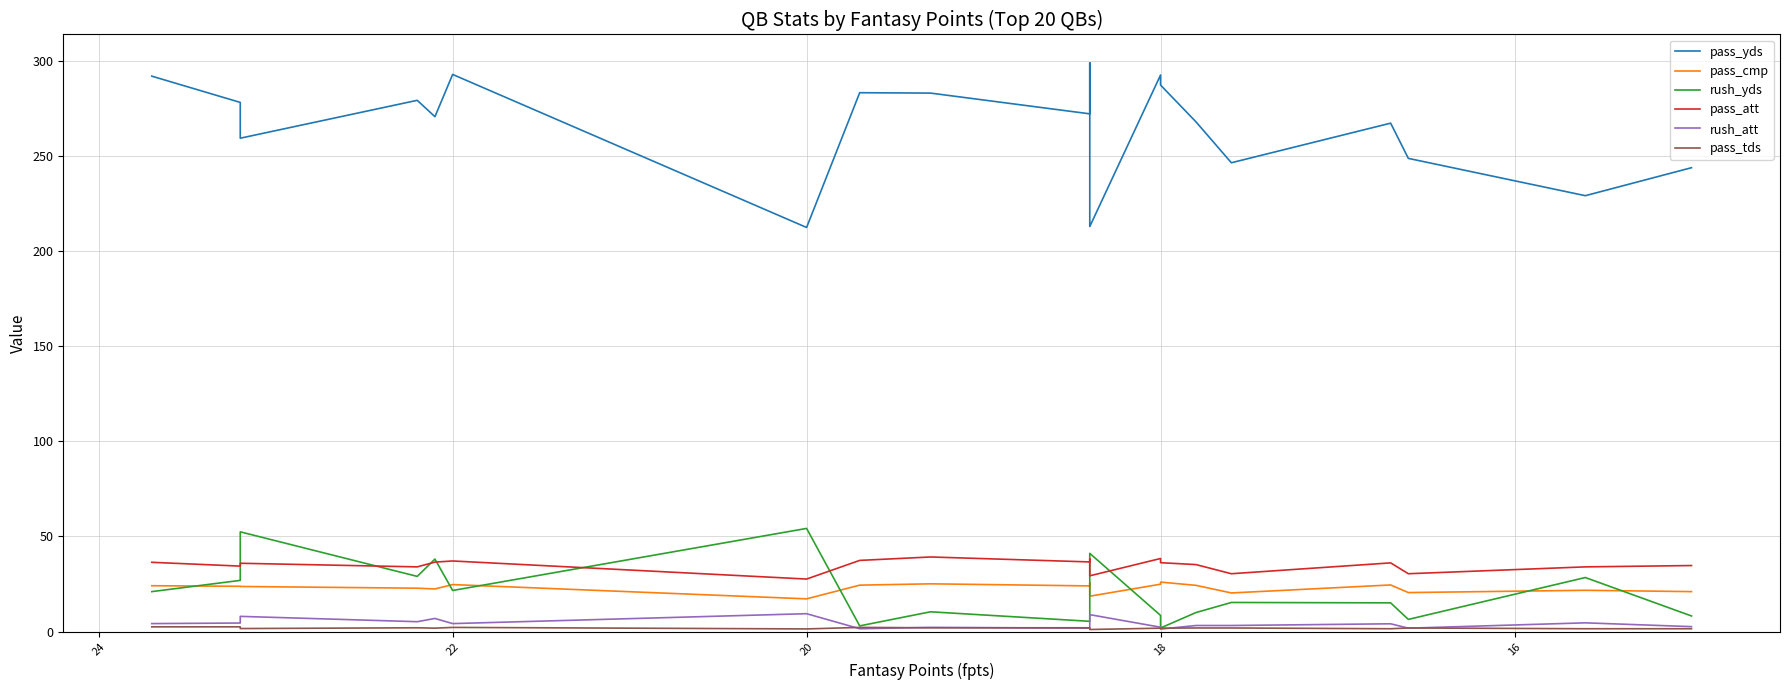

At which category does pass_tds reach its first local peak?

20